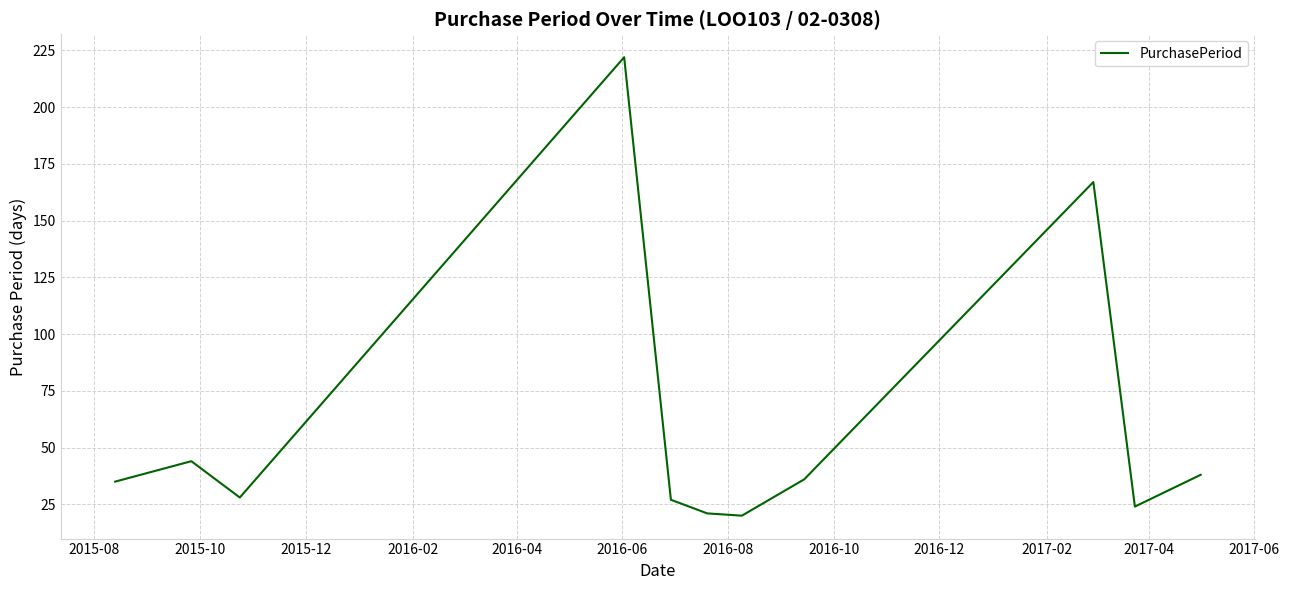

Reading right to left, extract all data points from this chart.

38	24	167	36	20	21	27	222	28	44	35